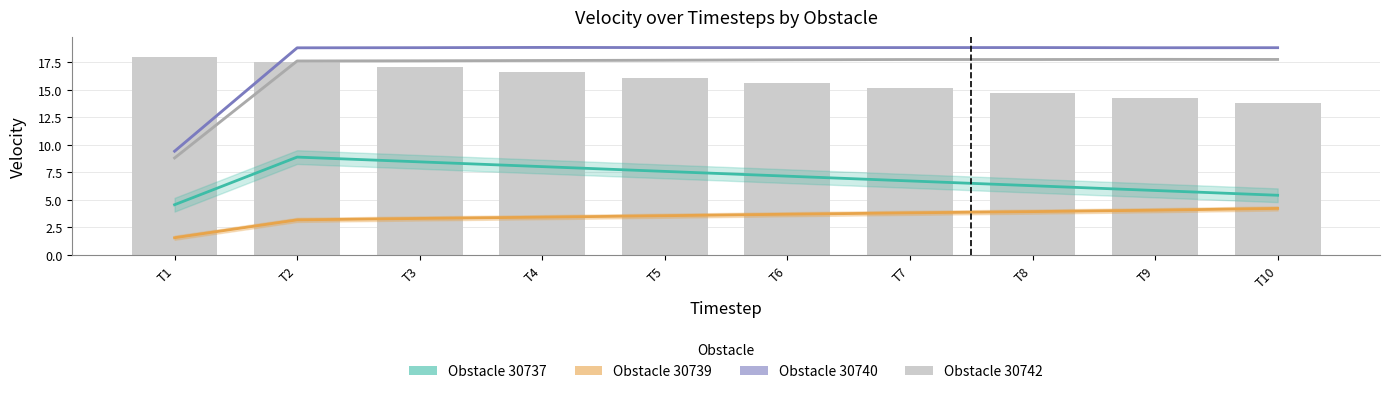

At T7, list the series in order from largest to smallest.

30740 (velocity), 30742 (velocity), 30737 (velocity), 30739 (velocity)